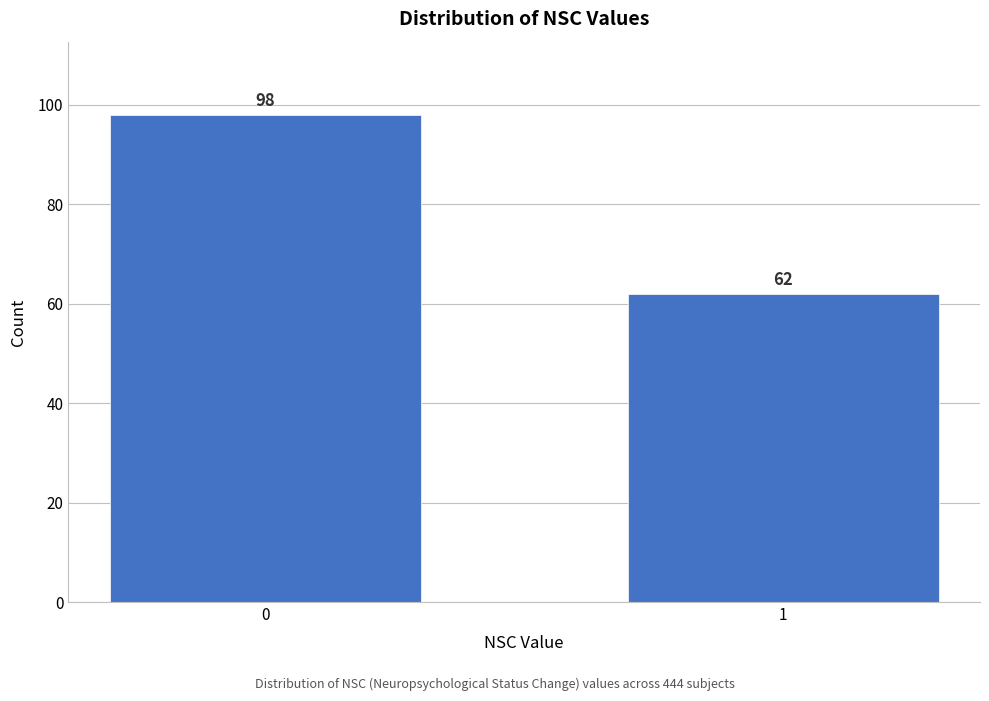

Reading left to right, transcribe all the data shown in this chart.

0=98	1=62